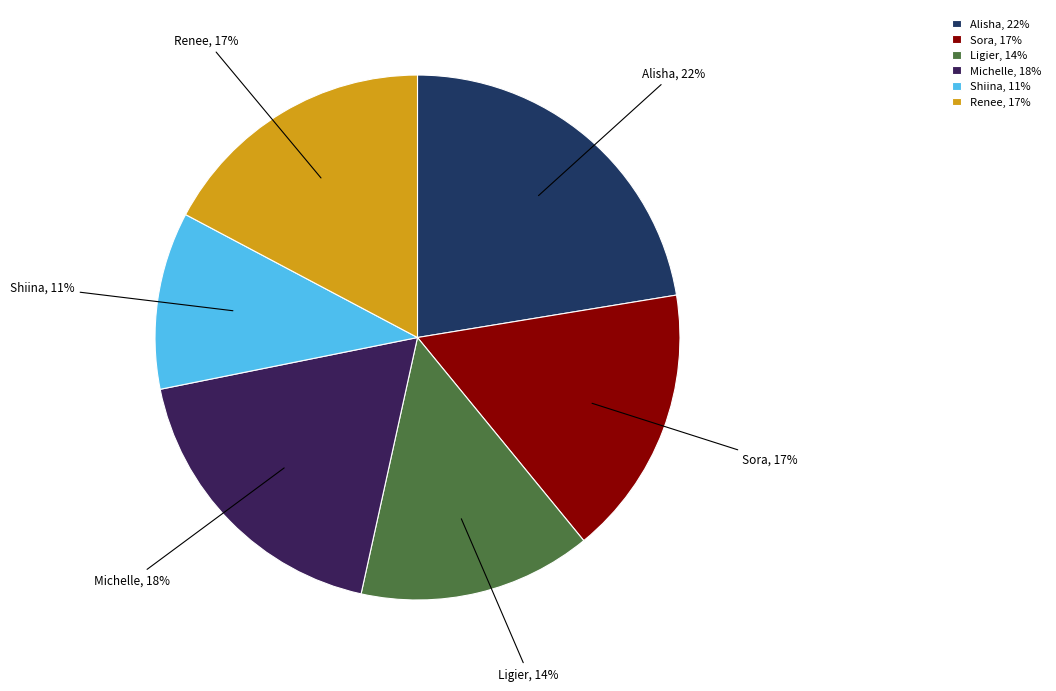

The Ligier slice represents 9% of the pie. True or false?

False